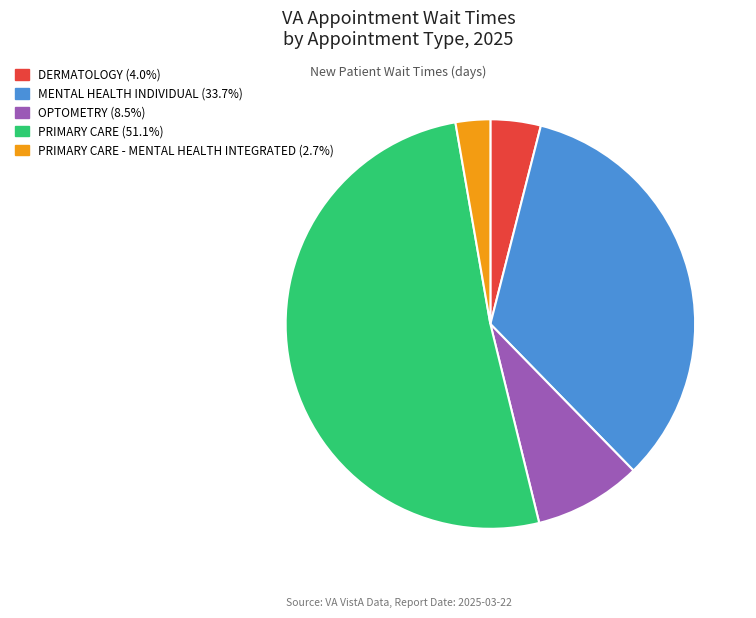

How many slices are in this pie chart?

5